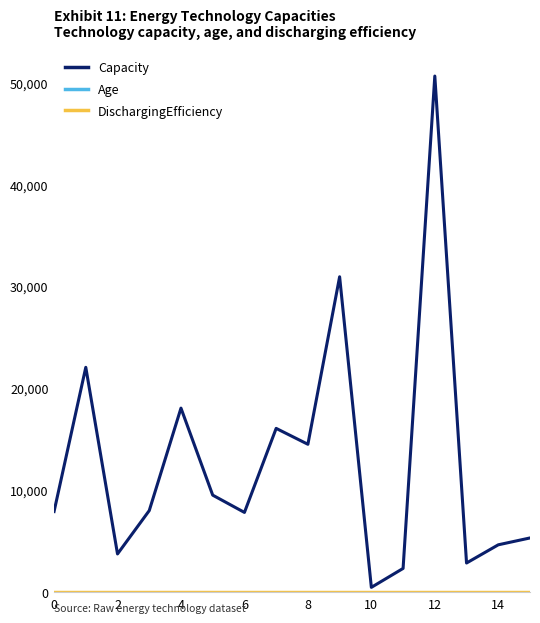

Which series has the largest total across all categories?

Capacity